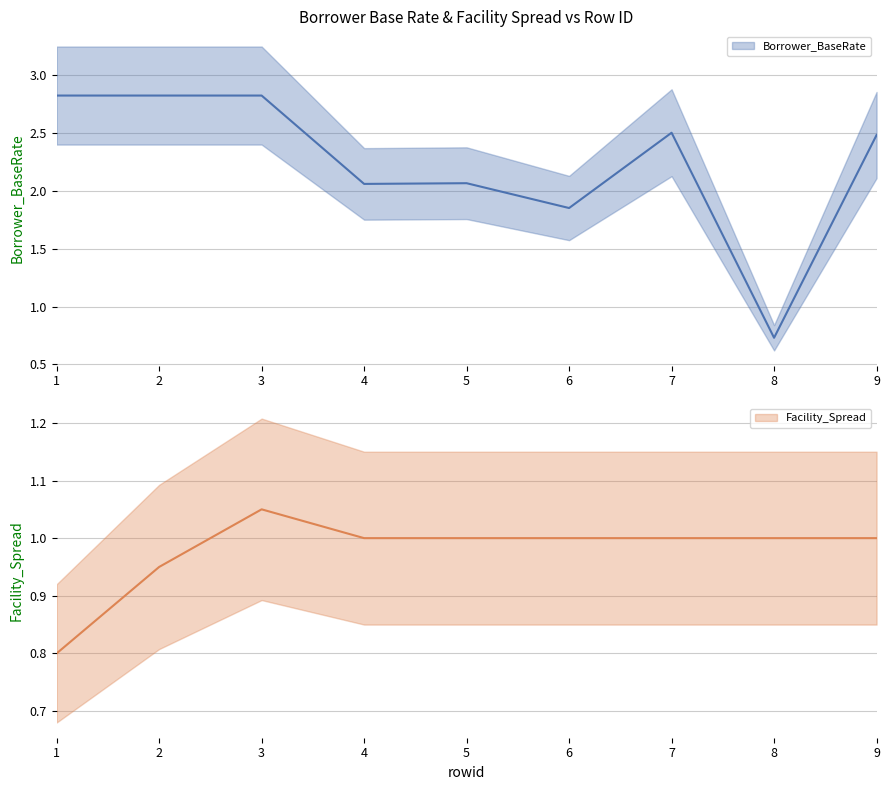

What is the total value across all series at 8?

1.7